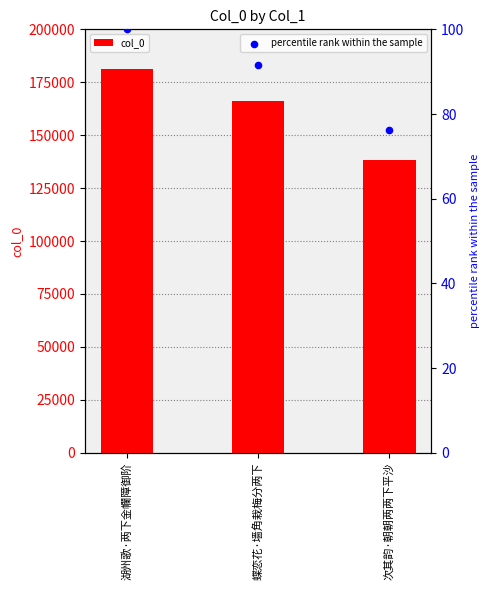

Which series contains the highest Y value?

col_0